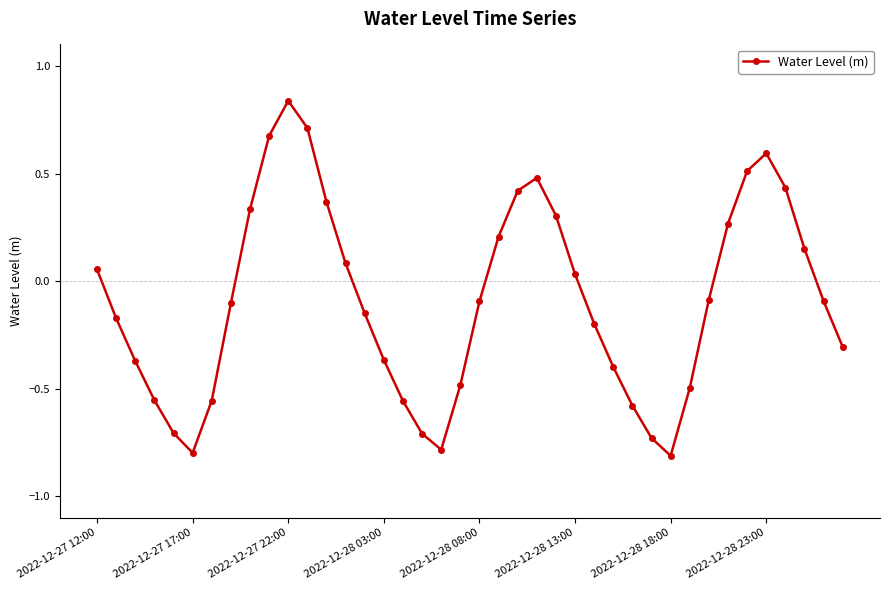

What is the smallest value displayed?

-0.8